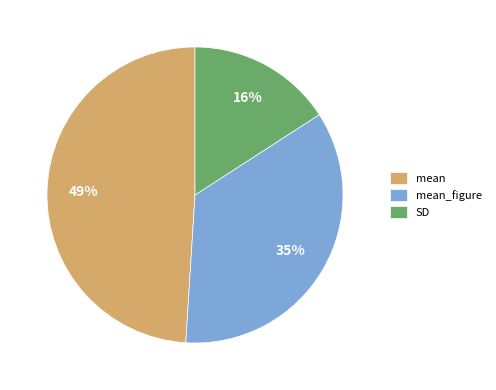

To the nearest percent, what is the difference between the SD and mean_figure slice percentages?

19%